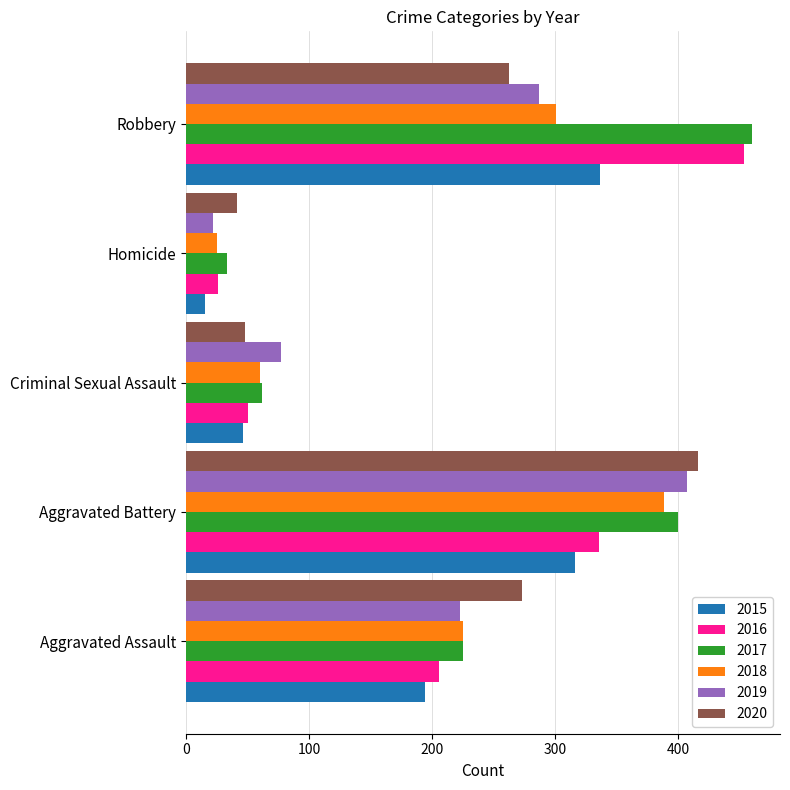

True or false: 2020 has a value of 56 at Robbery.

False